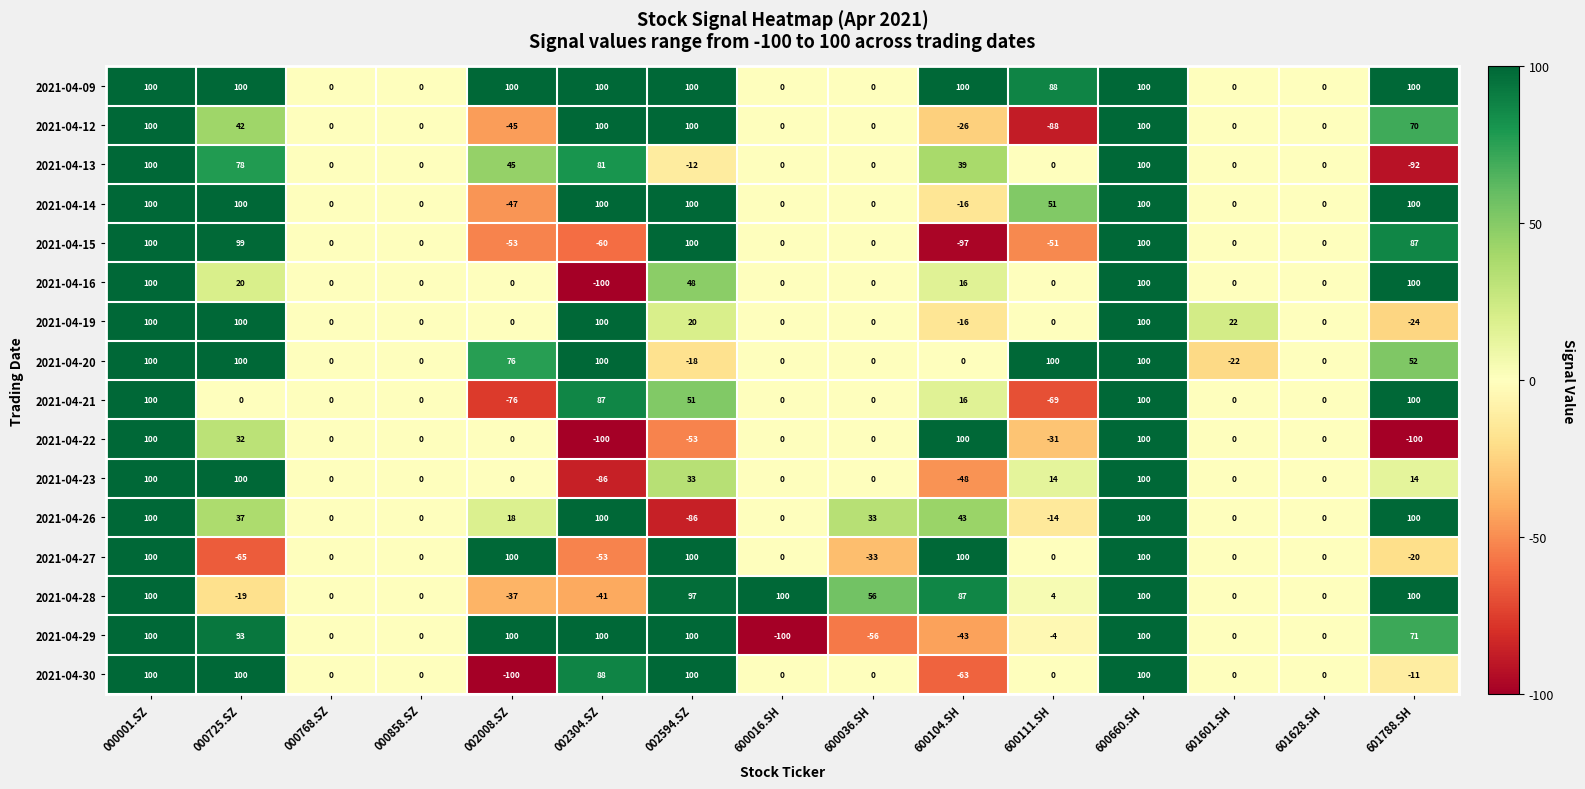

How many series are shown in this chart?

16